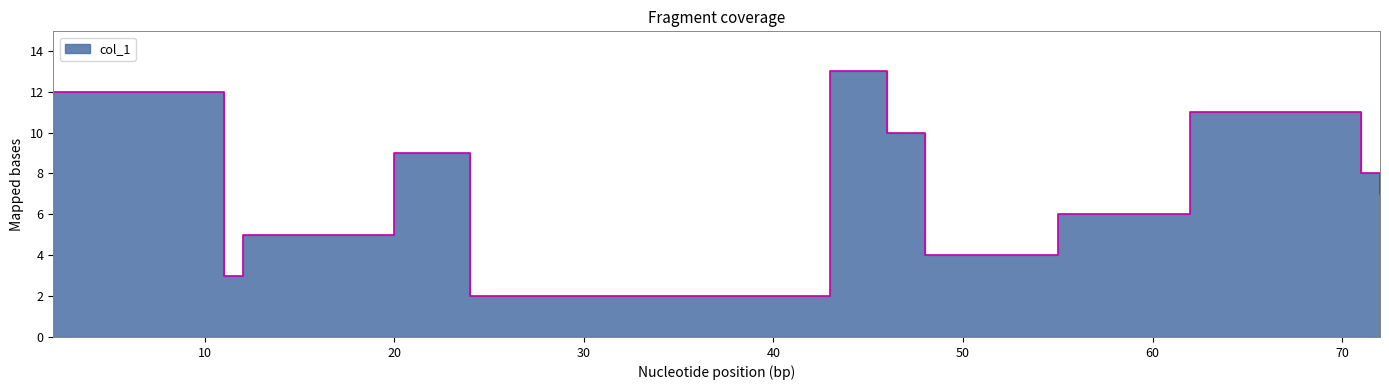

True or false: the data has more than 0 interior local peaks.

True